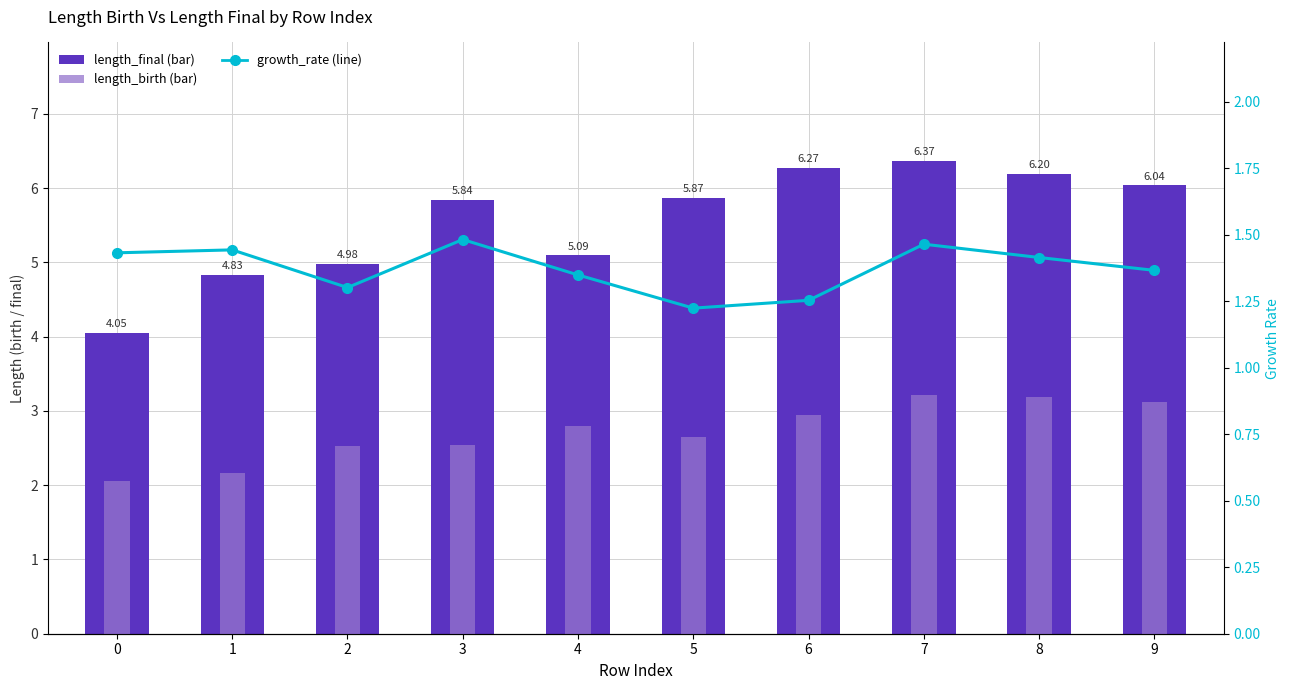

How many groups of bars are there?

10